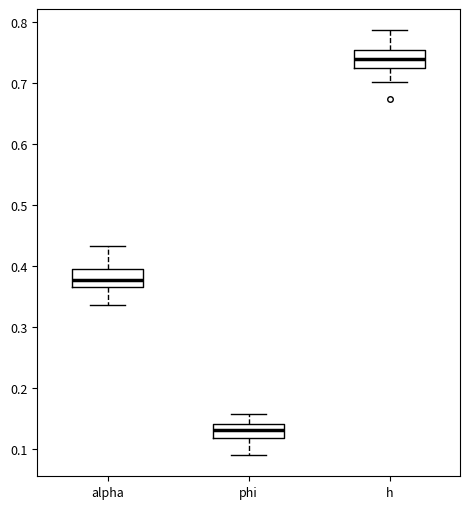

Reading left to right, read every box against the y-axis: the position of its median line, the range the box covers, and the ends of its whiskers. The values are not printed on the chart, so give them approximately, as read against the axis.

alpha: median 0.38, box 0.36 to 0.39, whiskers 0.34 to 0.43
phi: median 0.13, box 0.12 to 0.14, whiskers 0.09 to 0.16
h: median 0.74, box 0.72 to 0.75, whiskers 0.70 to 0.79